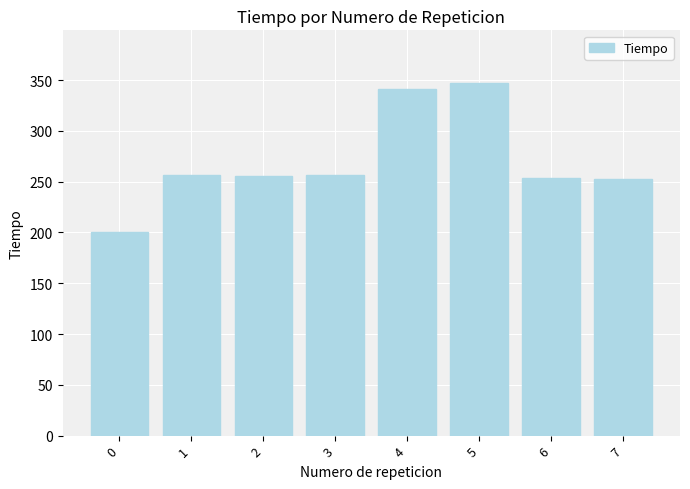

Is it true that the value at 5 is 347?

True